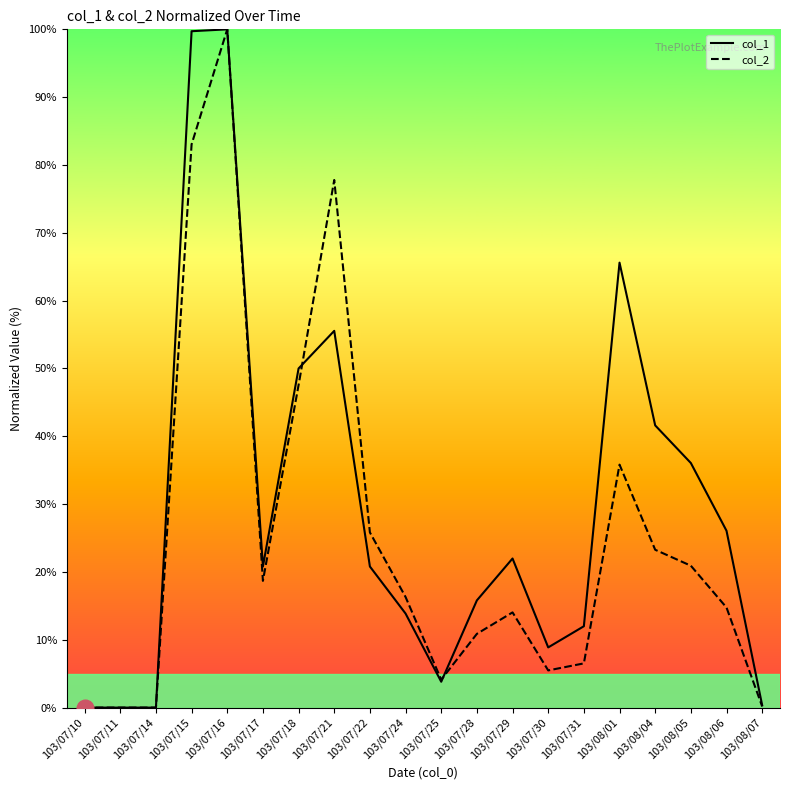

The value of col_1 at 103/07/18 is 69.9. True or false?

False